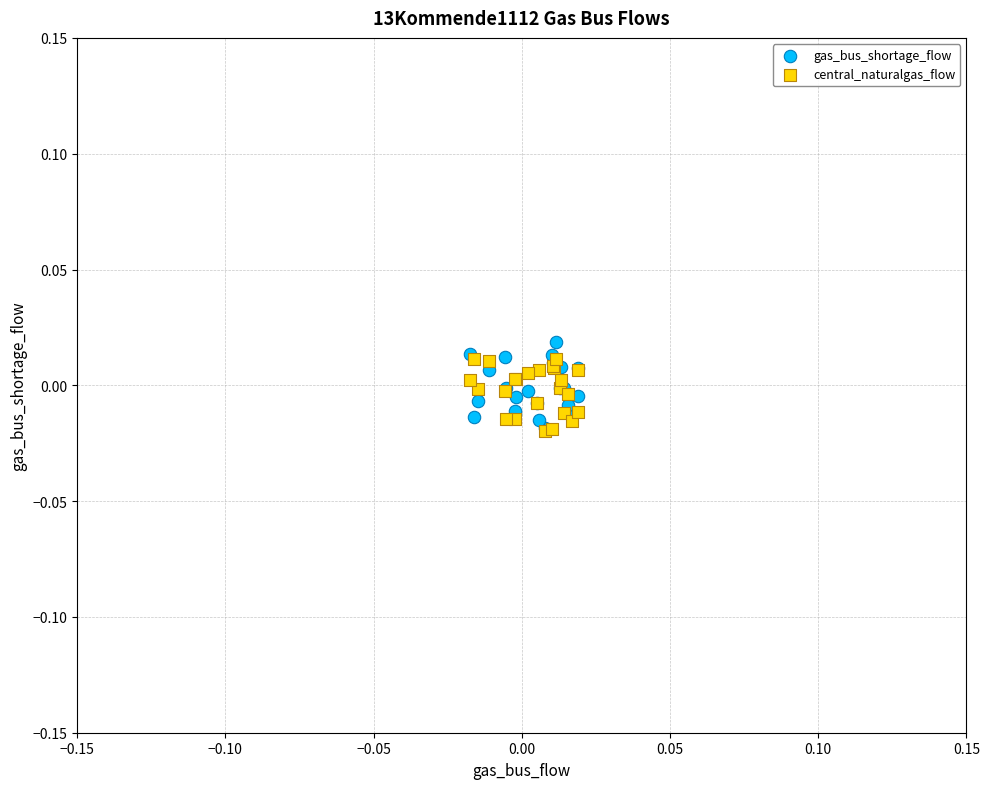

What are all the series names shown in the legend?

gas_bus_shortage_flow, central_naturalgas_flow